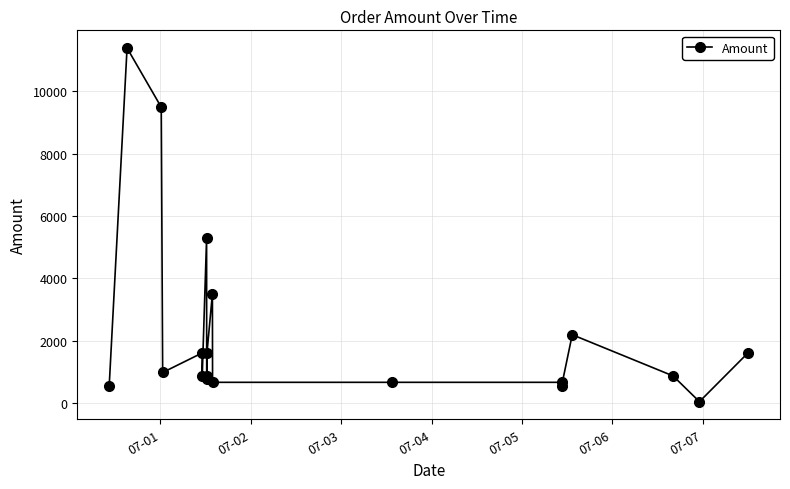

What is the maximum value shown in the chart?

11381.0